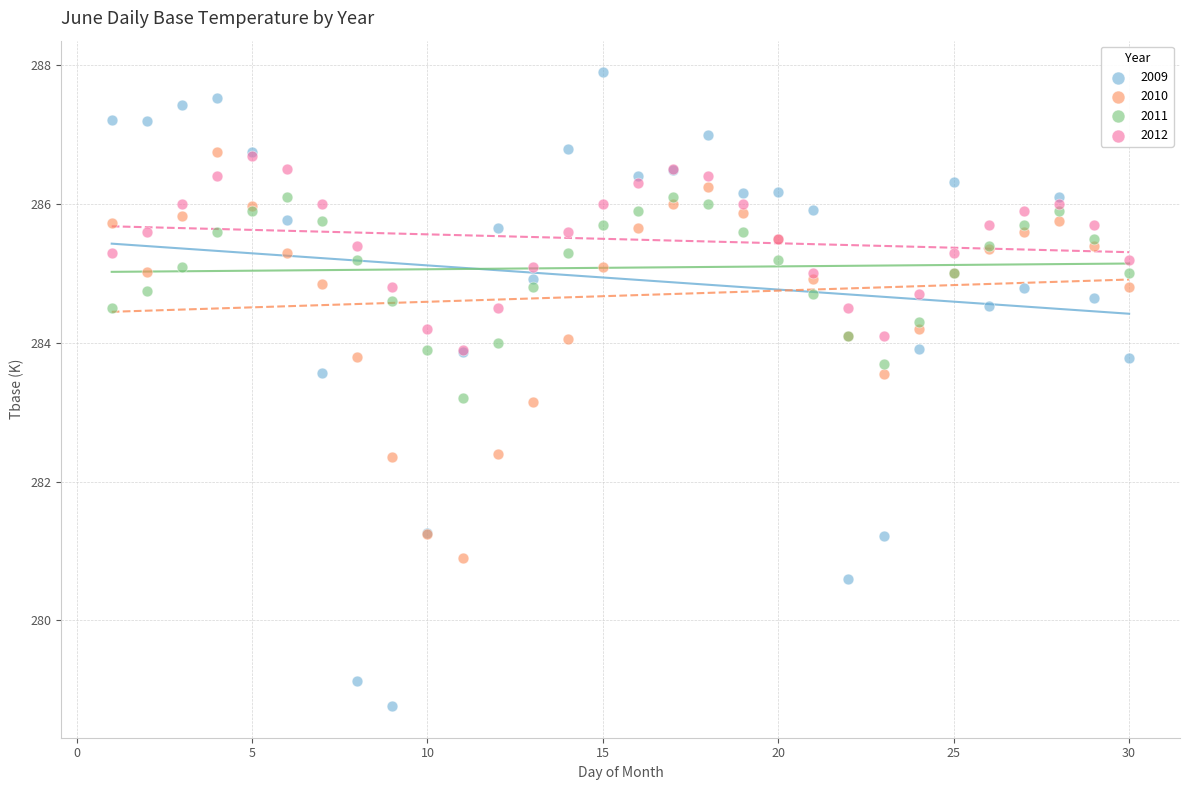

Which series contains the highest Y value?

2009